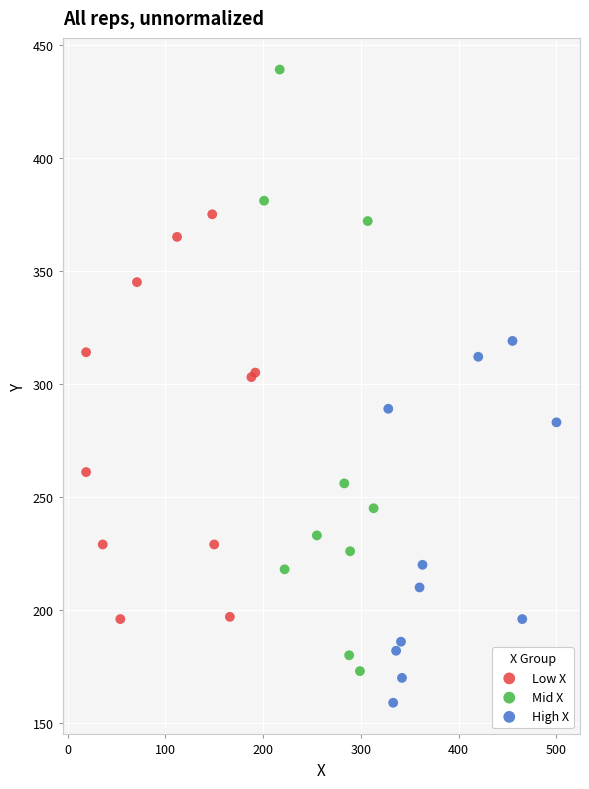

Which series reaches the minimum Y coordinate?

High X